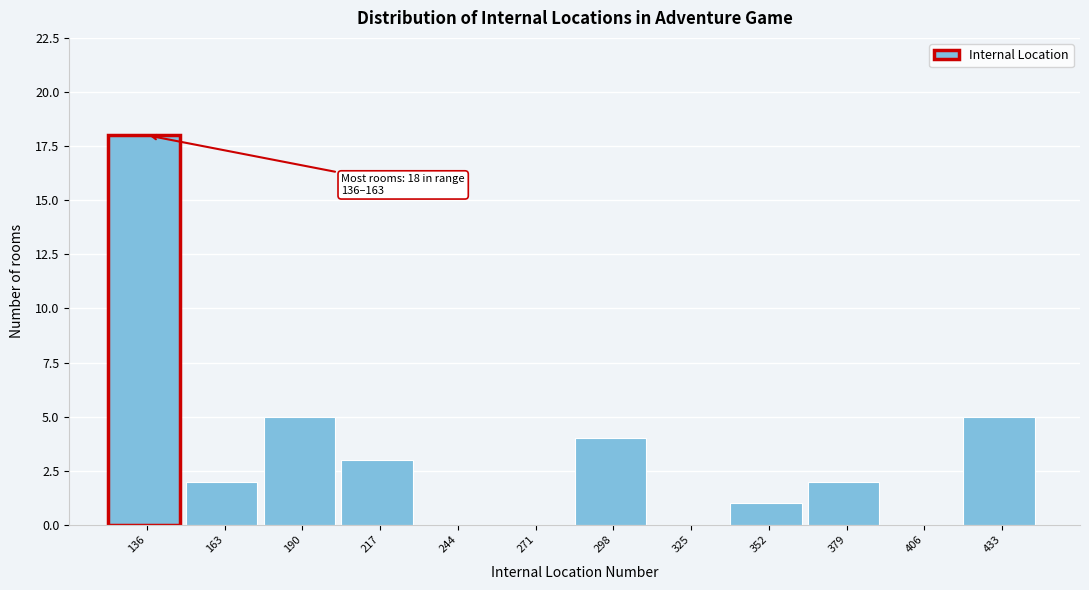

Reading left to right, what are all the values shown in this chart?

136=18	163=2	190=5	217=3	244=0	271=0	298=4	325=0	352=1	379=2	406=0	433=5